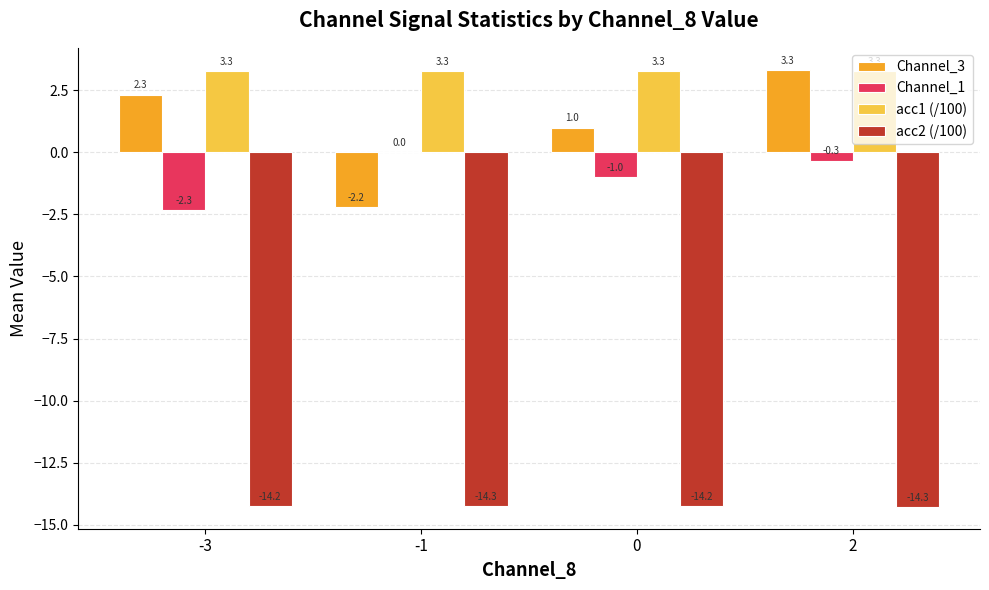

What is the approximate value of Channel_1 at 0?

-1.0